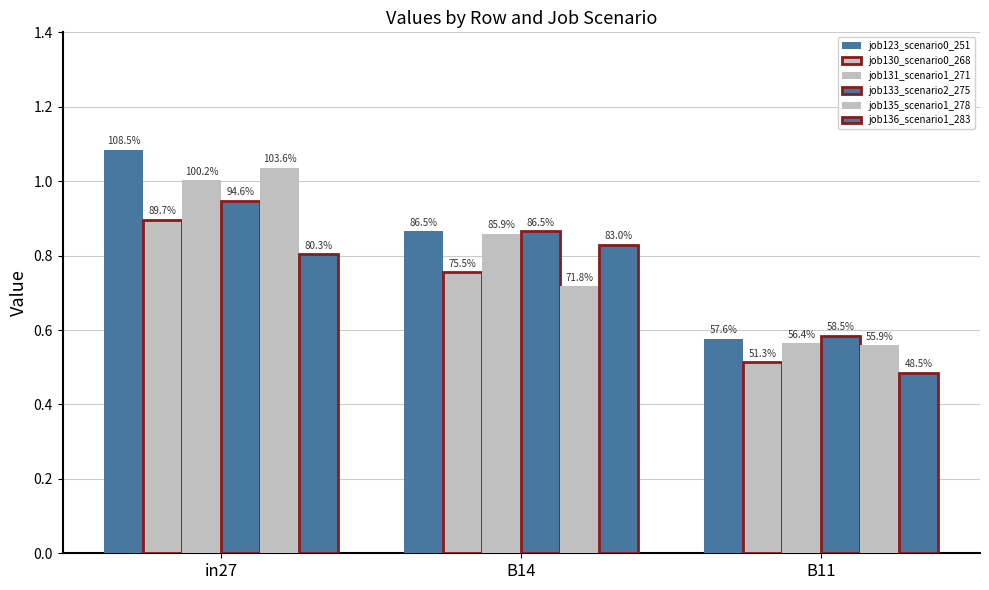

At which category is the sum across all series the highest?

in27